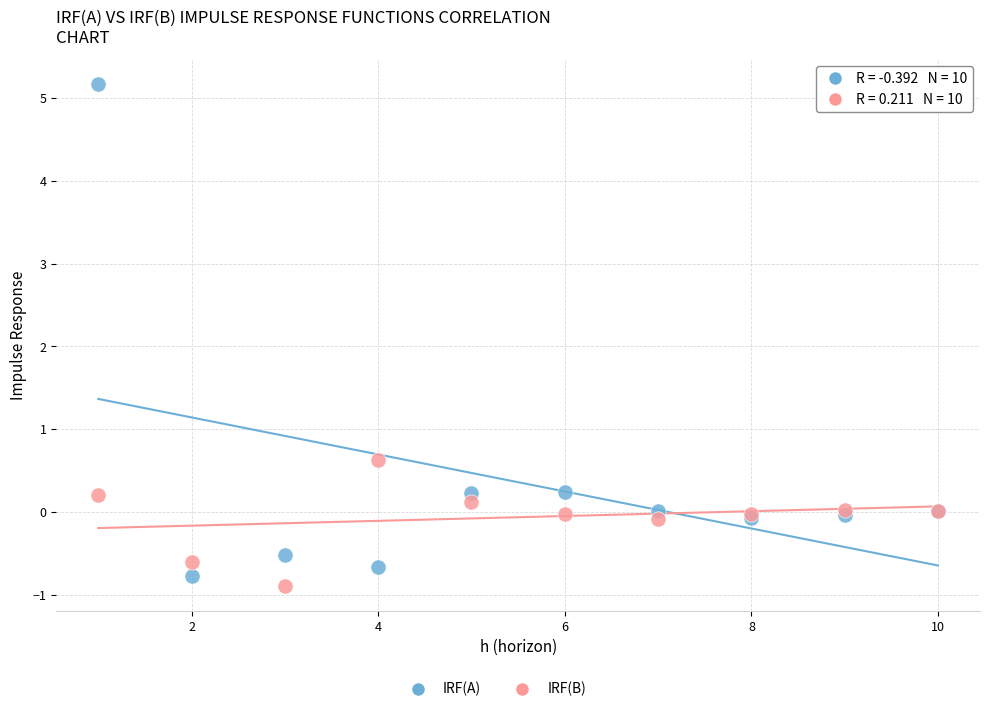

Which series reaches the minimum Y coordinate?

IRF(B)